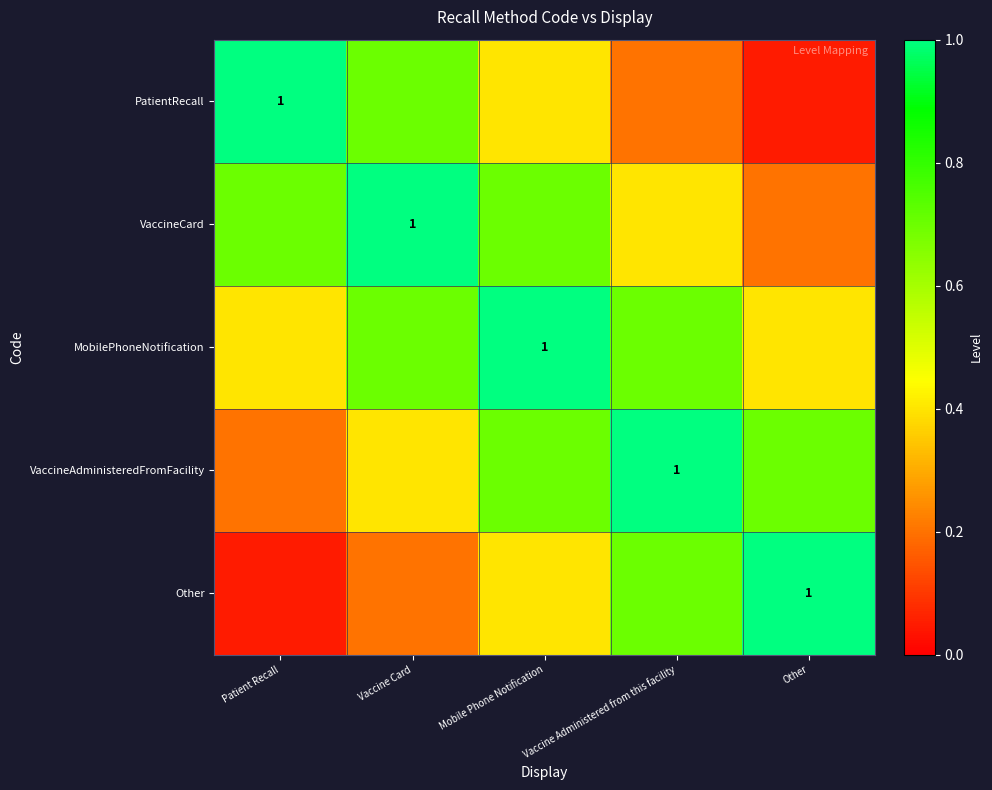

Which series has the largest range (max minus min)?

PatientRecall